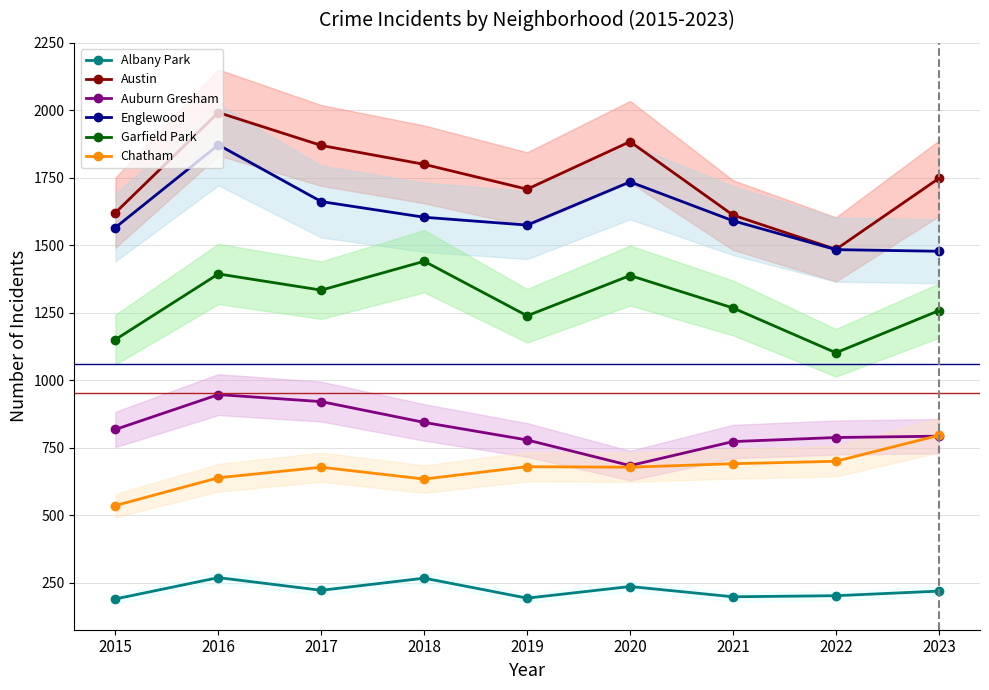

What is the spread (max minus min) of values at 2019?

1515